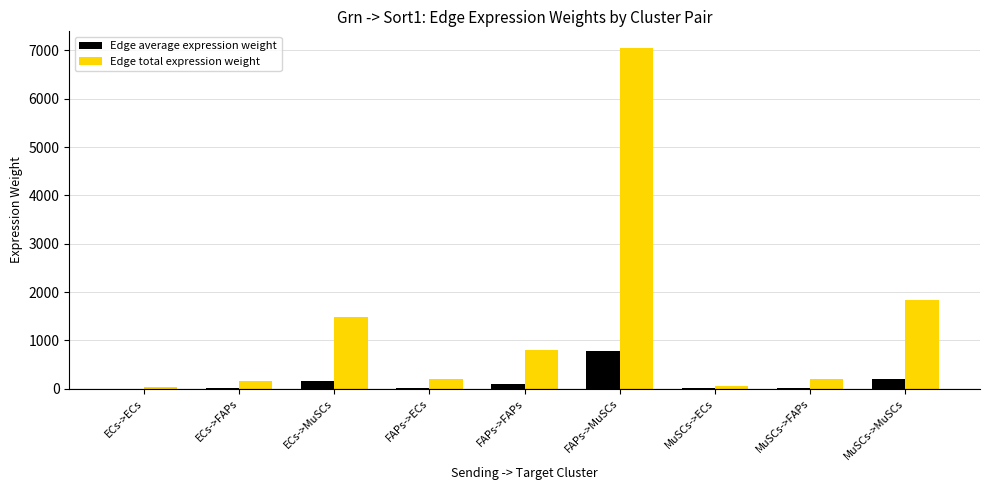

How many groups of bars are there?

9